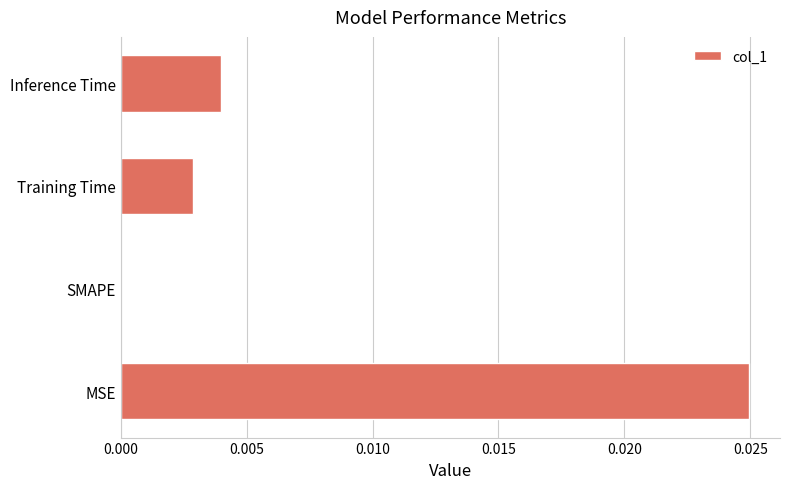

True or false: the data shows 0.0 at Inference Time.

True